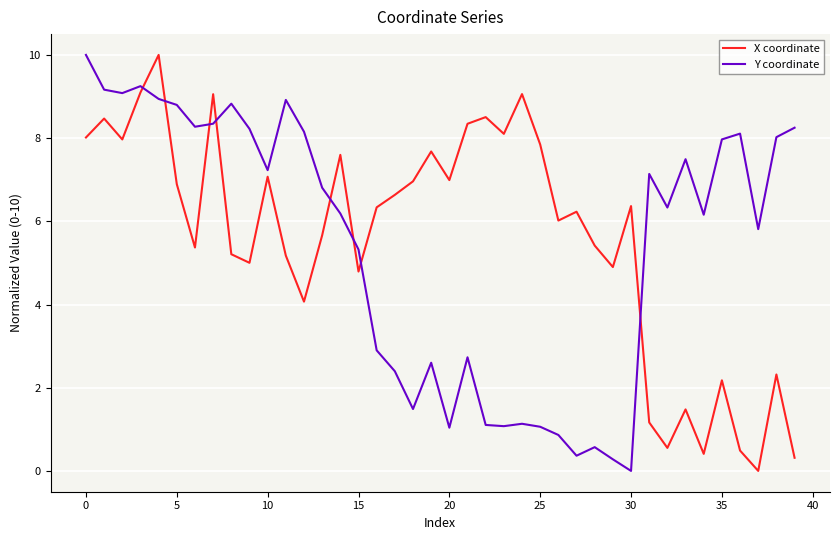

True or false: Y coordinate and X coordinate intersect in this chart.

True